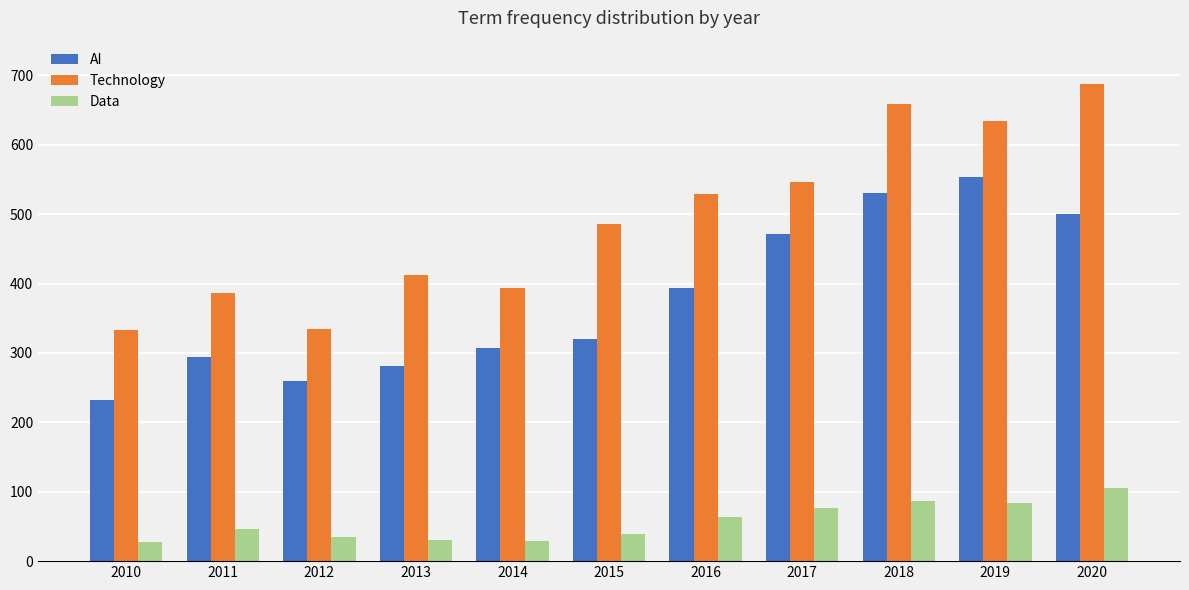

Which series has the largest total across all categories?

Technology